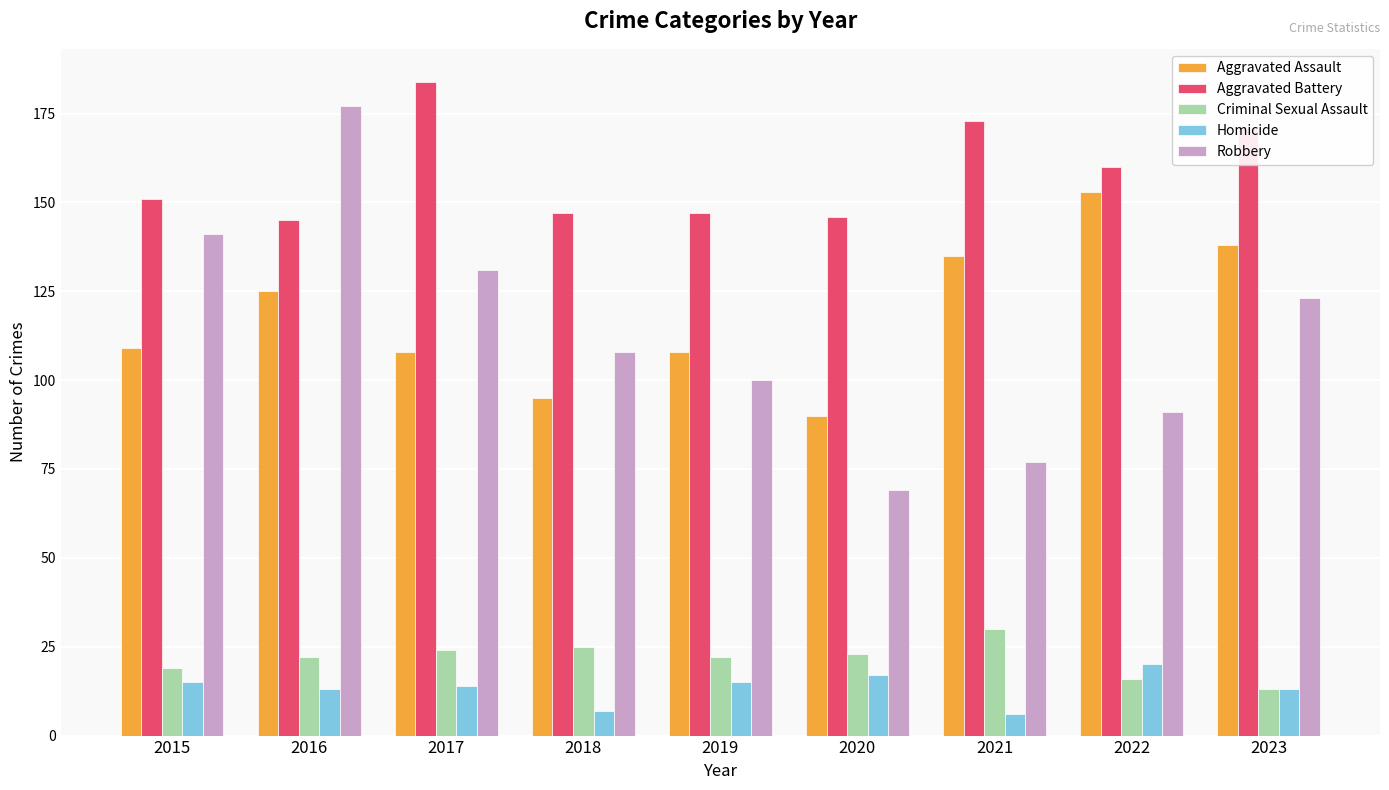

At which category is the sum across all series the highest?

2016